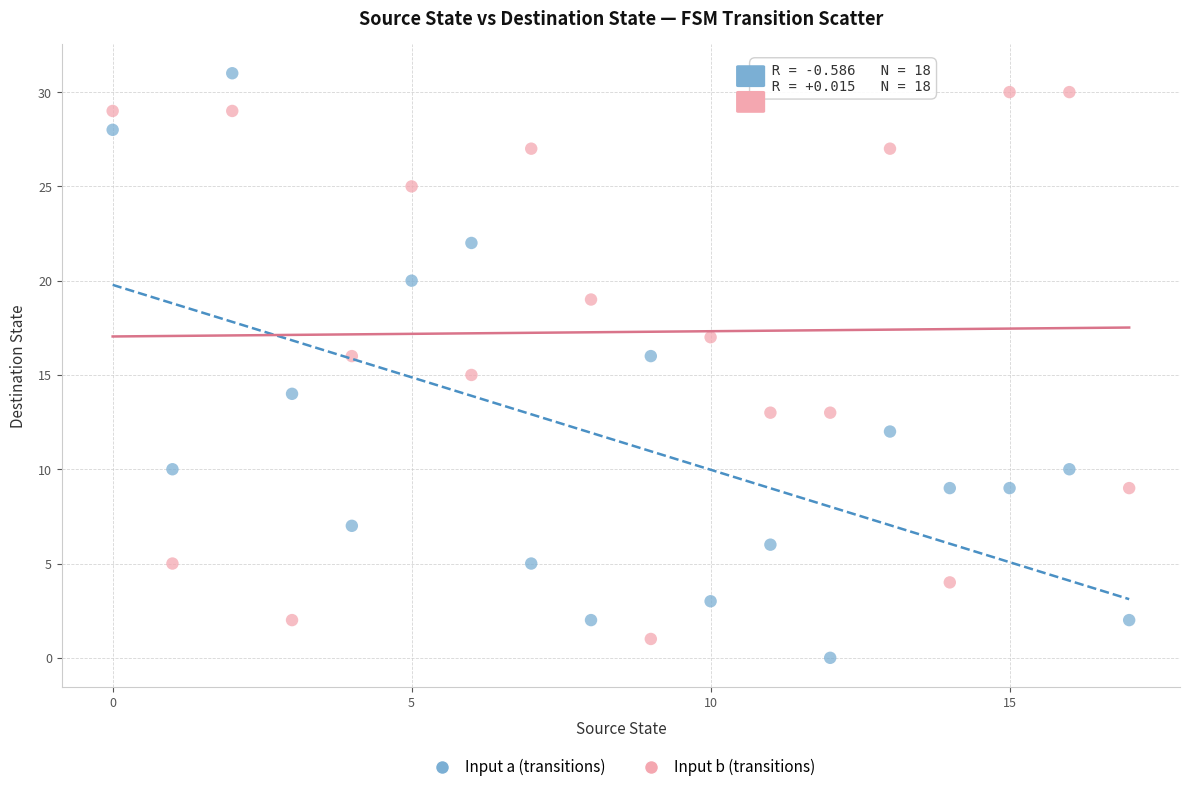

Which series reaches the maximum Y coordinate?

Input a (transitions)